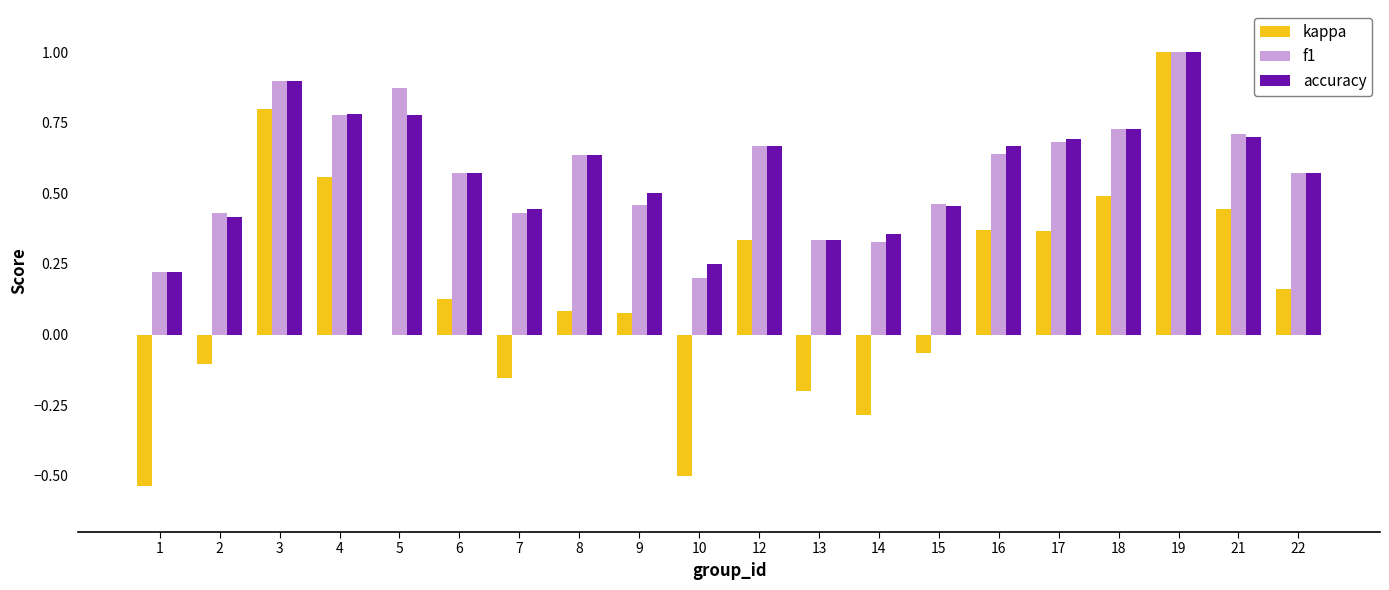

Between 5 and 6, which series saw the biggest shift?

f1